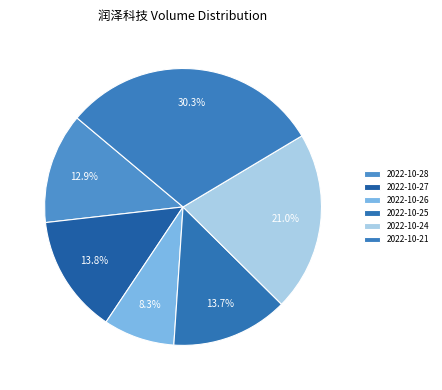

Count the number of slices in the pie.

6